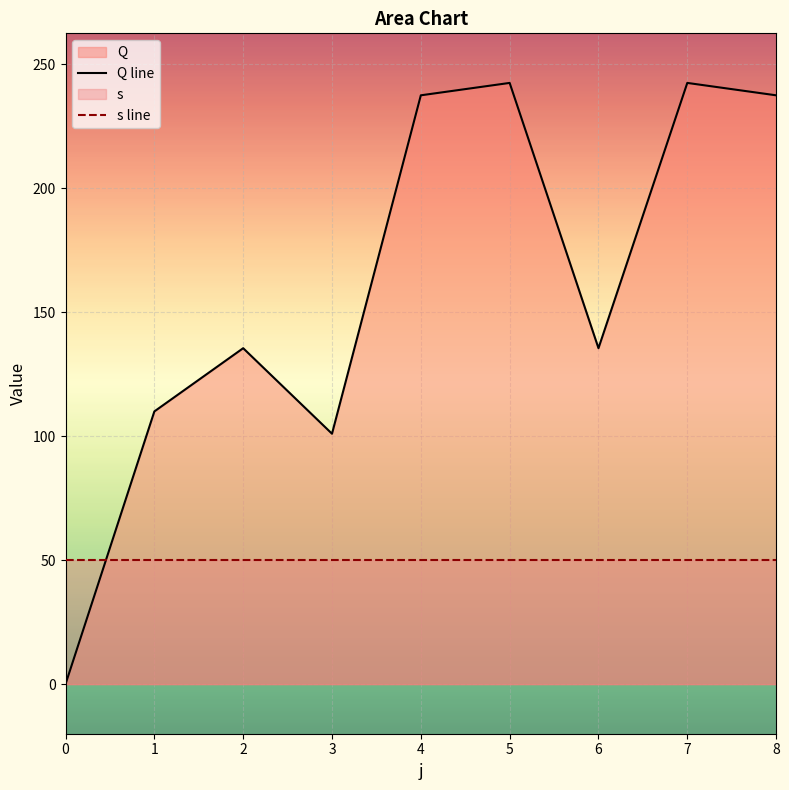

Rank the series at 4 from highest to lowest value.

Q line, s line